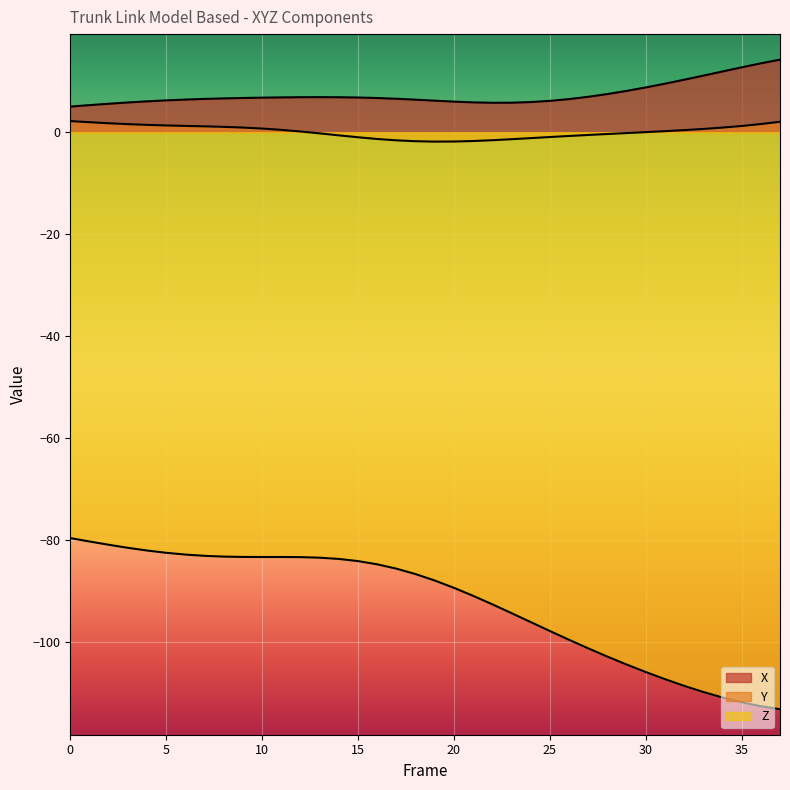

What are all the series names shown in the legend?

X, Y, Z